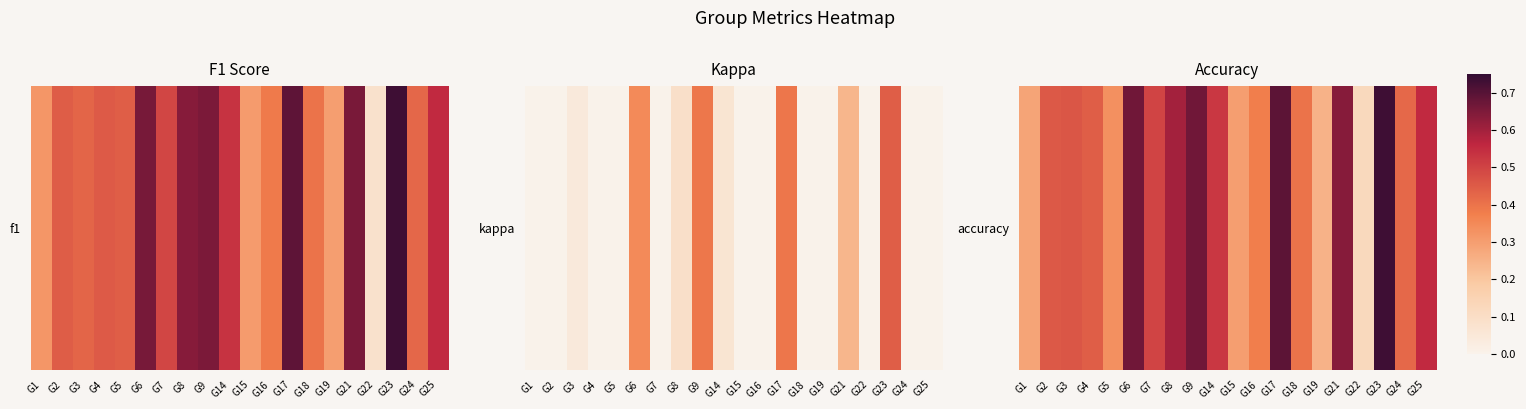

Which has a higher value, G7 or G6?

G6